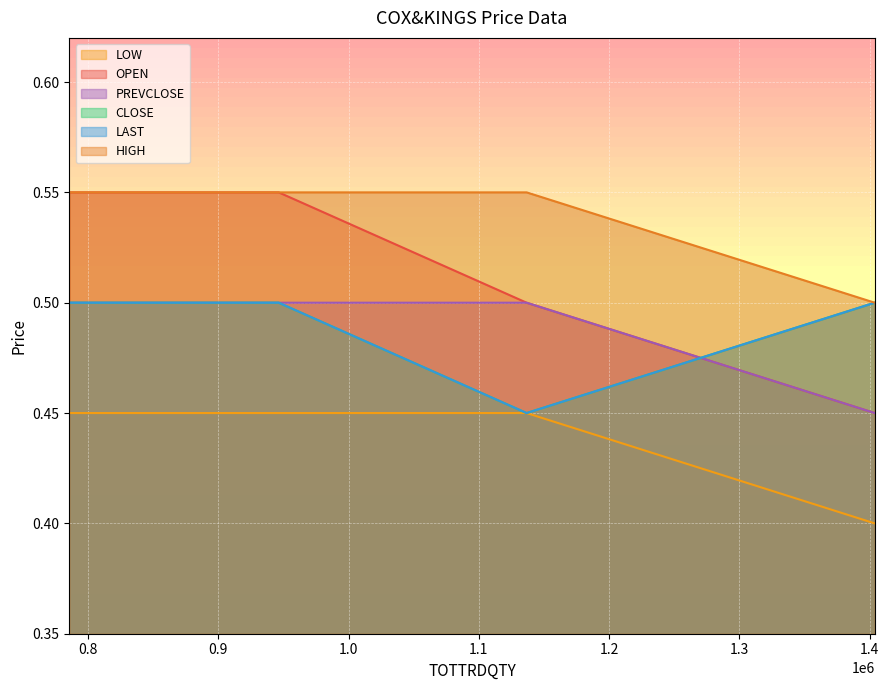

What is the sum of all LAST values?

1.9